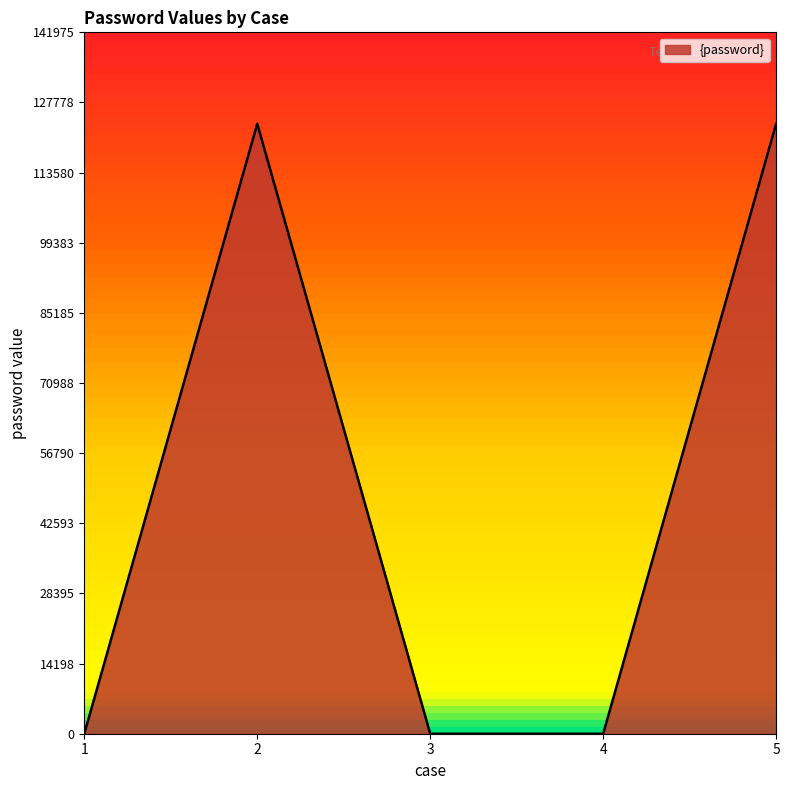

Reading left to right, extract all data points from this chart.

0	123456	0	0	123456